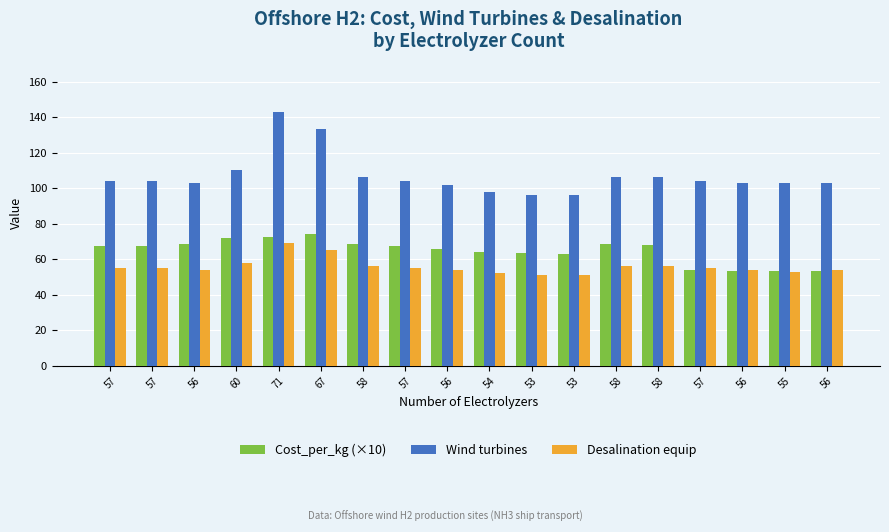

Reading right to left, extract all data points from this chart.

Cost_per_kg (×10): 53.5	53.3	53.5	54.0	67.9	68.3	63.1	63.3	64.1	65.8	67.1	68.5	74.0	72.6	72.0	68.7	67.5	67.6
Wind turbines: 103.0	103.0	103.0	104.0	106.0	106.0	96.0	96.0	98.0	102.0	104.0	106.0	133.0	143.0	110.0	103.0	104.0	104.0
Desalination equip: 54.0	53.0	54.0	55.0	56.0	56.0	51.0	51.0	52.0	54.0	55.0	56.0	65.0	69.0	58.0	54.0	55.0	55.0